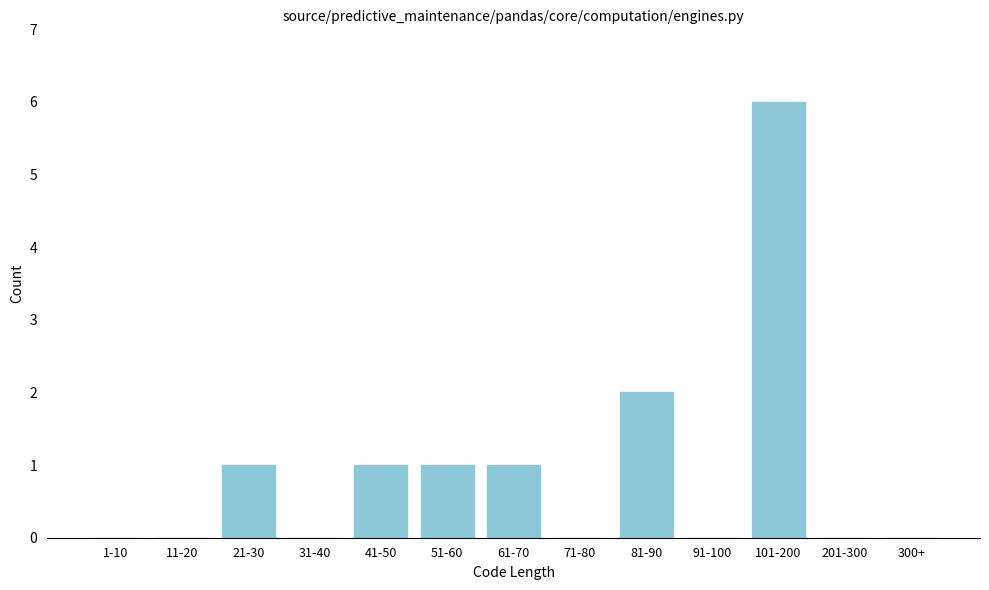

Reading left to right, what are all the values shown in this chart?

1-10=0	11-20=0	21-30=1	31-40=0	41-50=1	51-60=1	61-70=1	71-80=0	81-90=2	91-100=0	101-200=6	201-300=0	300+=0